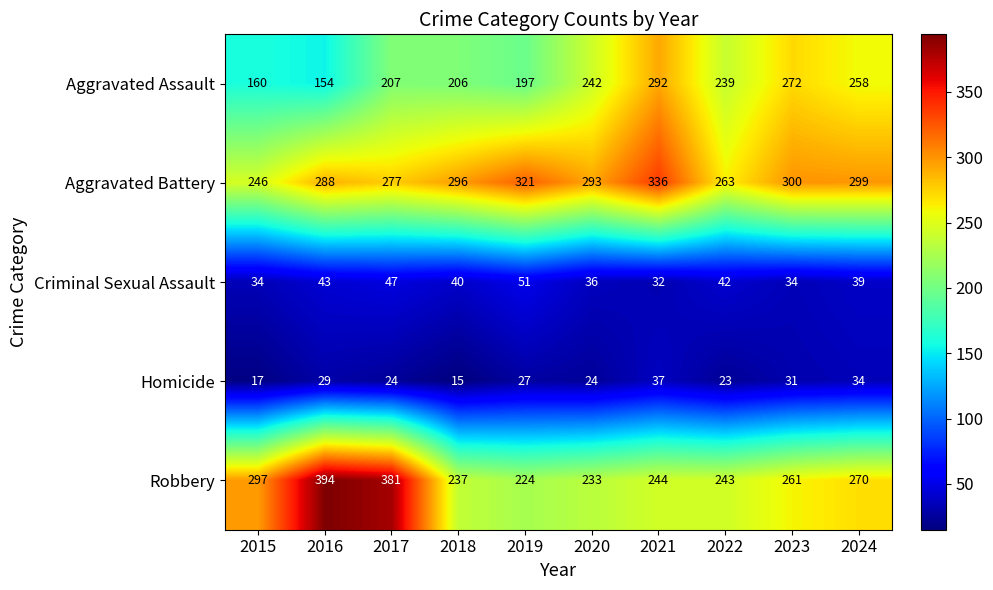

At which category is the sum across all series the highest?

2021